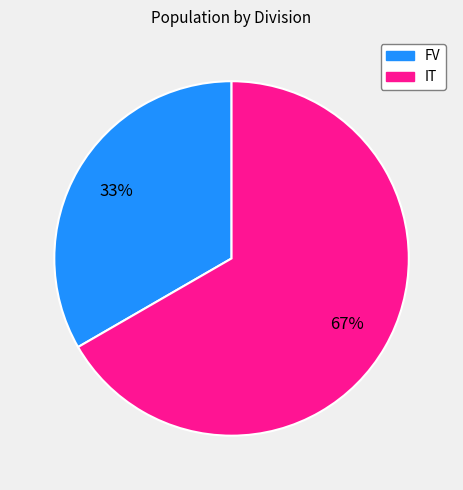

Approximately how many times larger is the value at FV compared to IT?

0.5